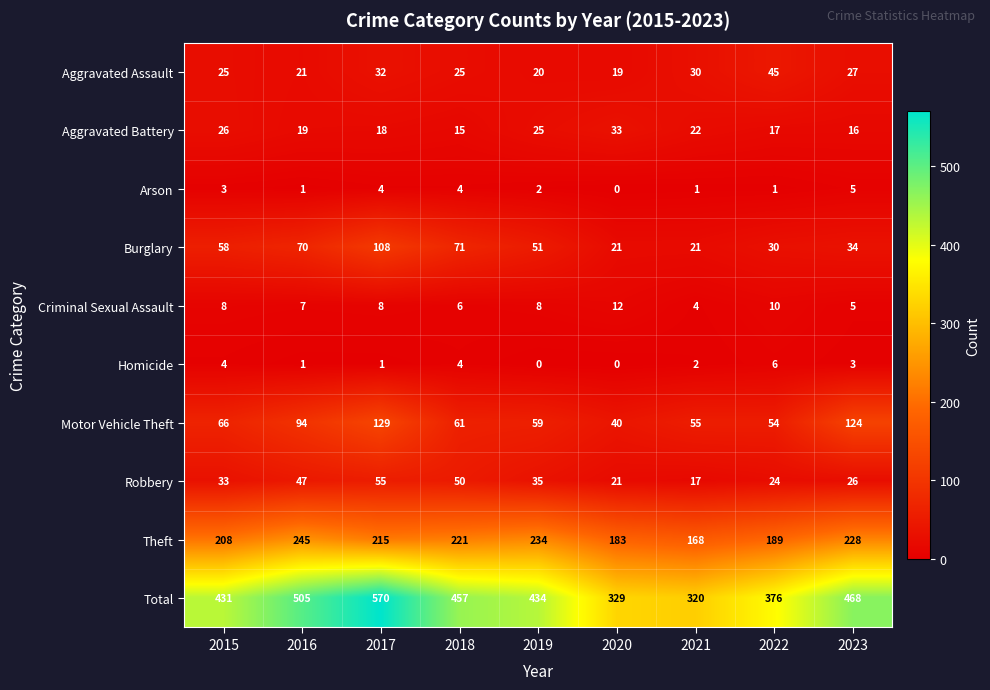

At which category is the sum across all series the highest?

2017